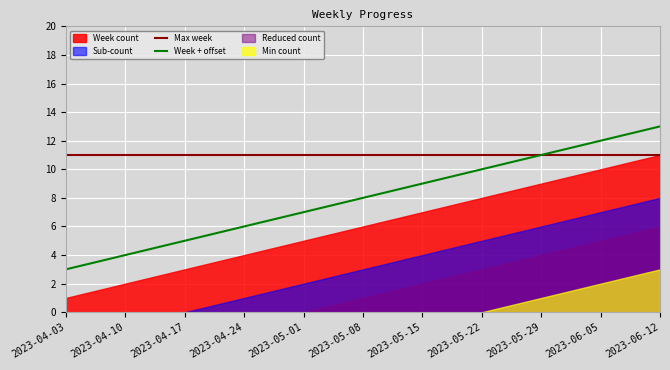

Which series has the largest range (max minus min)?

Week + offset